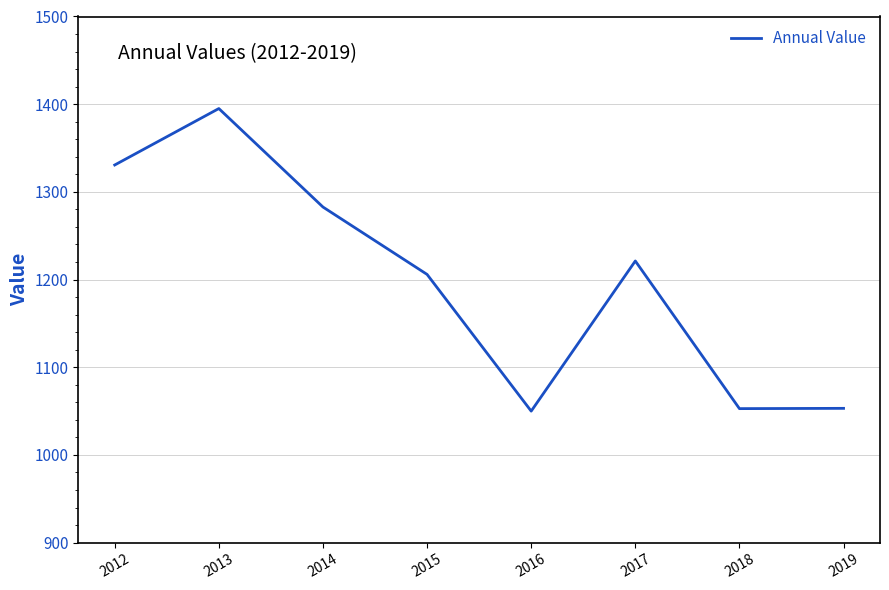

The value at 2014 is 1282.7. True or false?

True